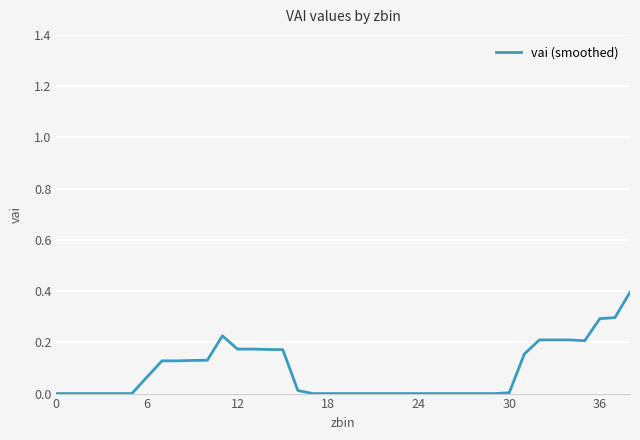

What is the difference between the maximum and minimum values?

0.4